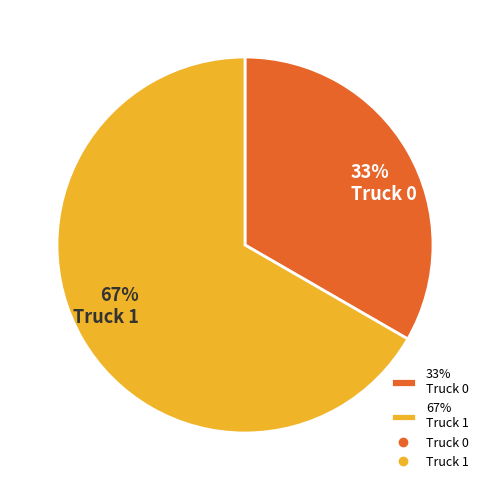

True or false: 33% Truck 0 accounts for 33% of the total.

True